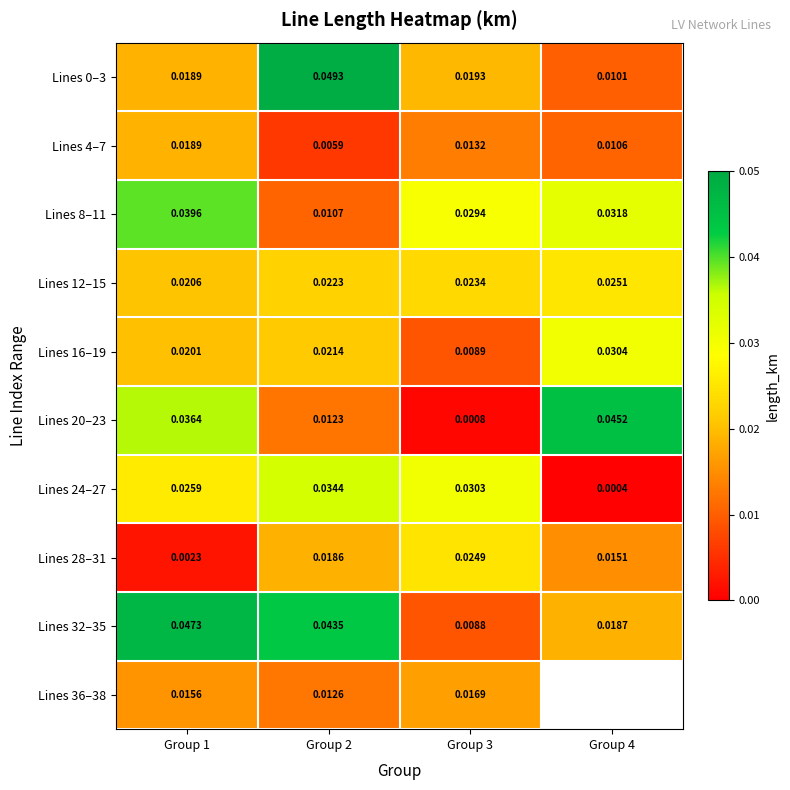

Which category has the lowest value across all series?

Group 4